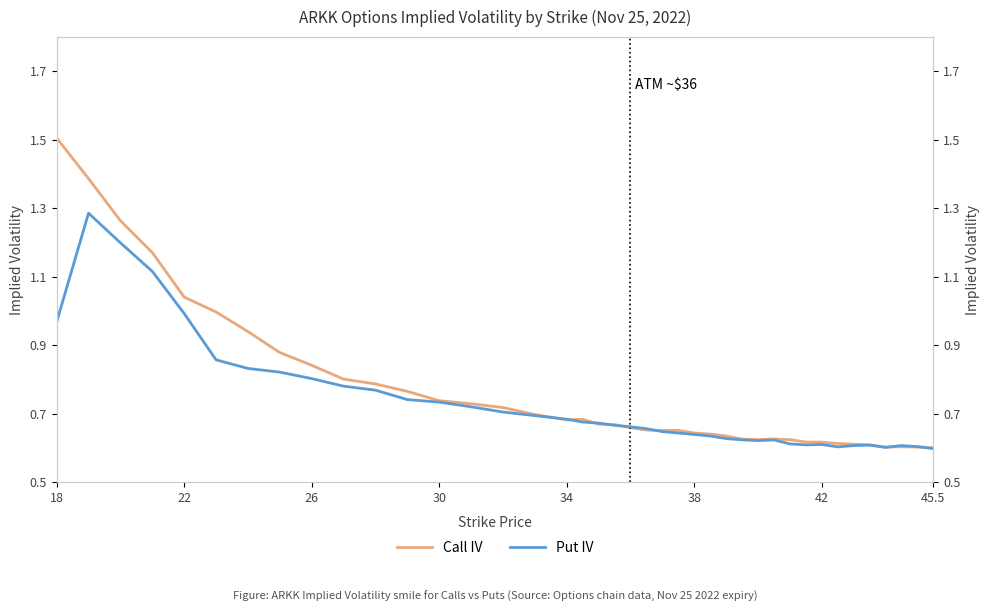

How many interior local valleys does the Call IV series have?

4